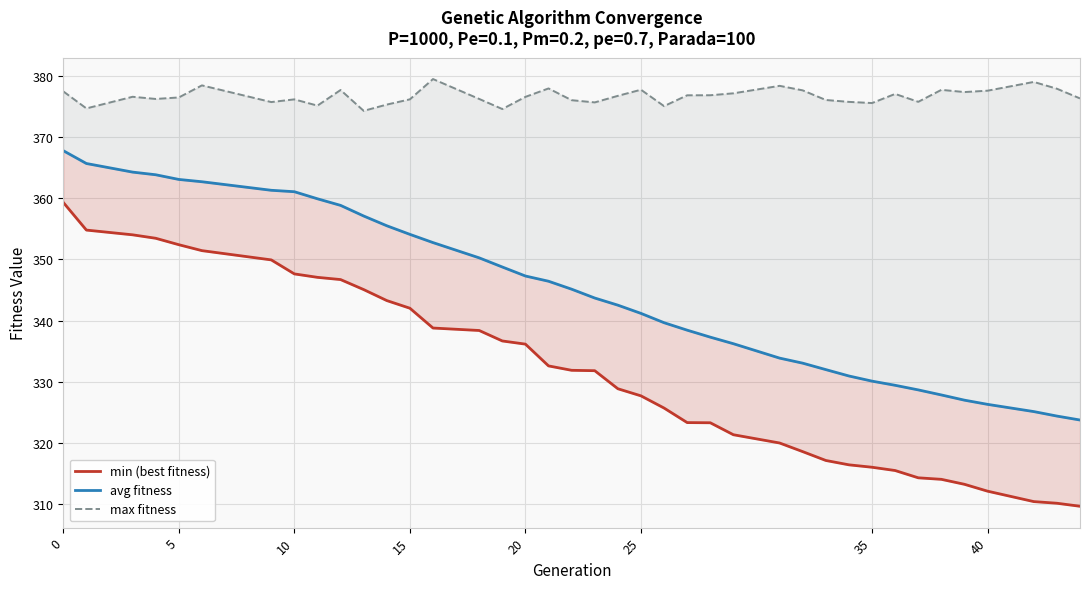

What is the difference between the second highest and minimum values in the avg fitness series?

41.9